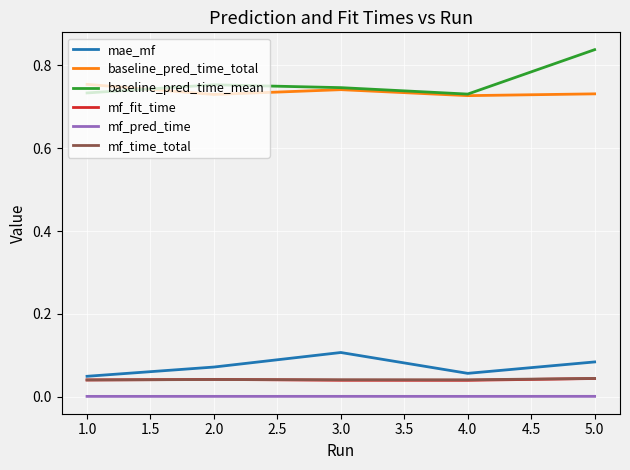

Does the chart have visible grid lines?

Yes